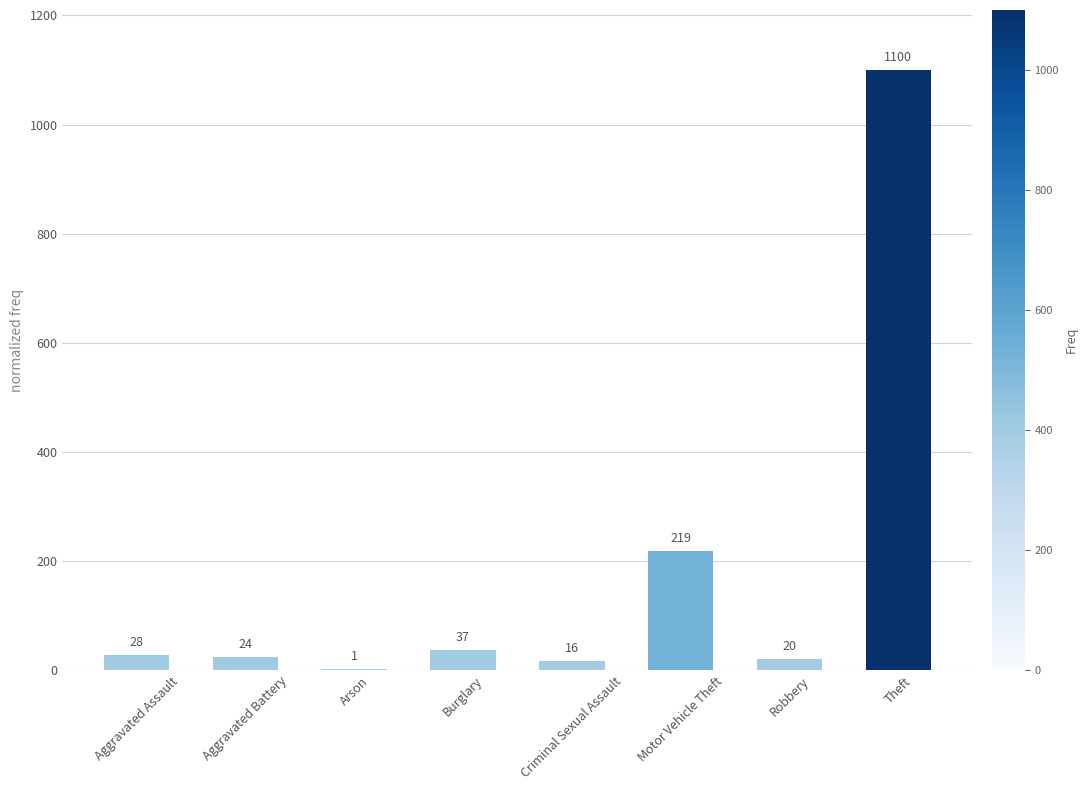

What is the maximum value shown in the chart?

1100